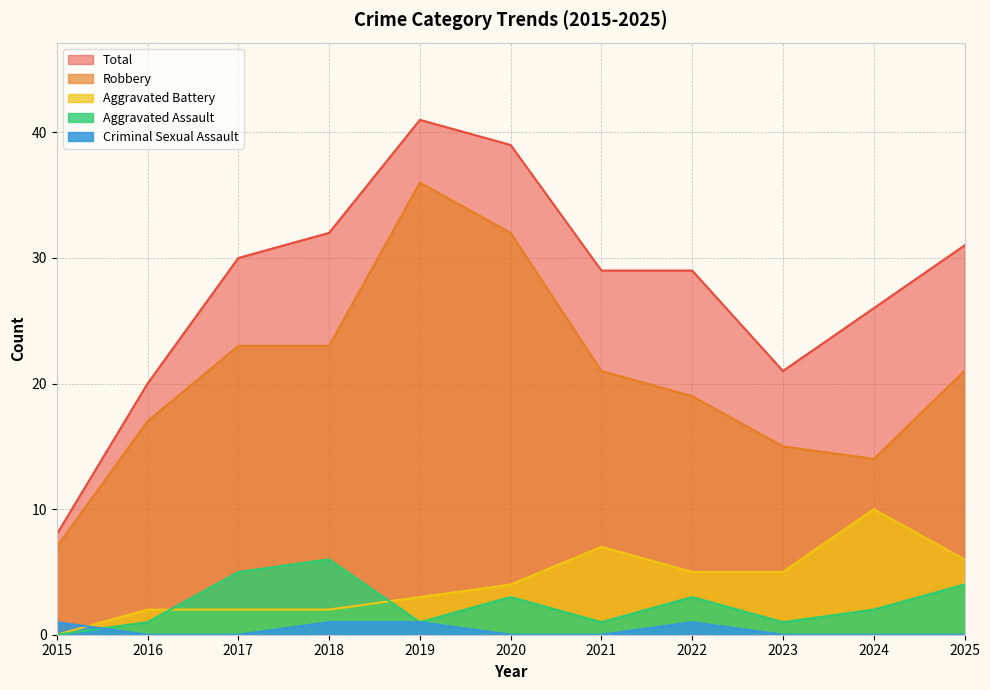

At how many categories does at least one series exceed 11?

10